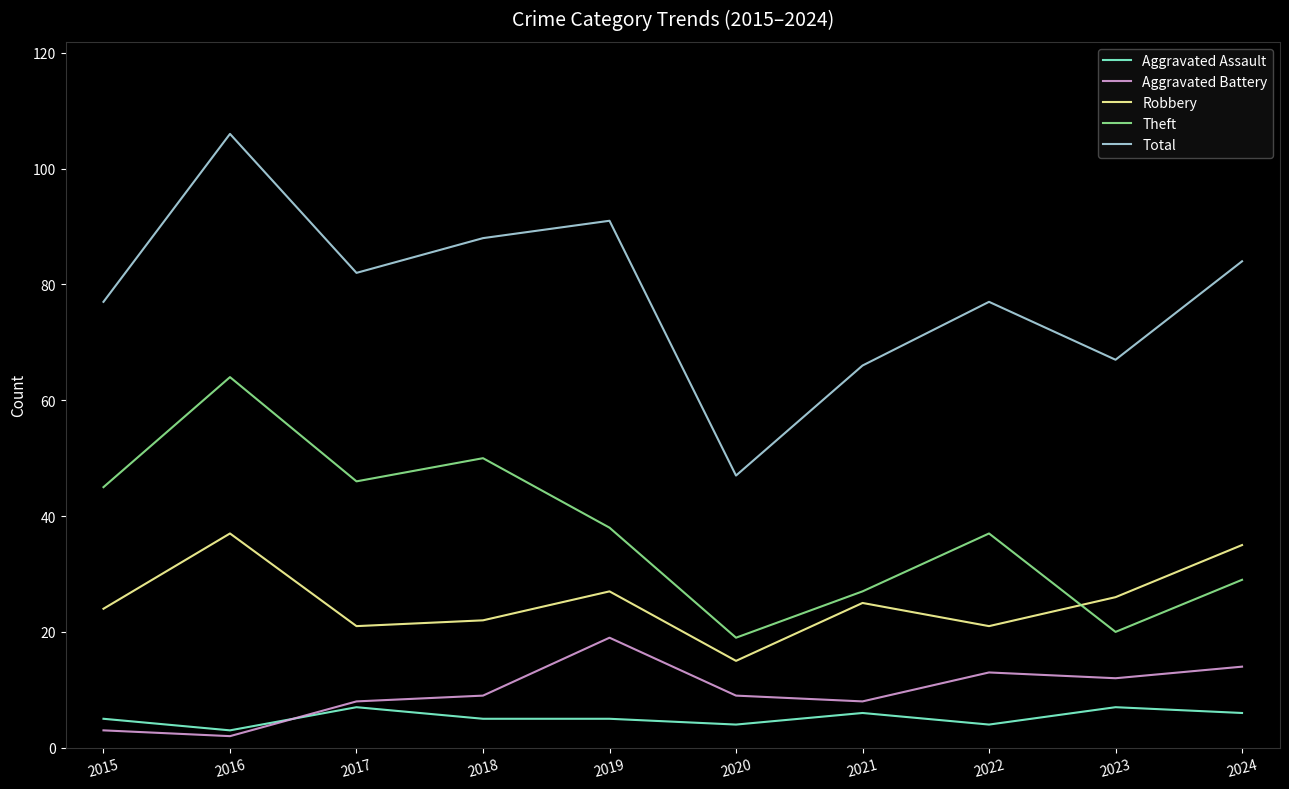

Reading right to left, extract all data points from this chart.

Aggravated Assault: 6	7	4	6	4	5	5	7	3	5
Aggravated Battery: 14	12	13	8	9	19	9	8	2	3
Robbery: 35	26	21	25	15	27	22	21	37	24
Theft: 29	20	37	27	19	38	50	46	64	45
Total: 84	67	77	66	47	91	88	82	106	77